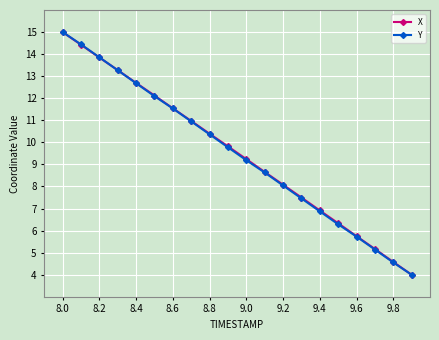

True or false: Y has more than 1 interior local peaks.

False